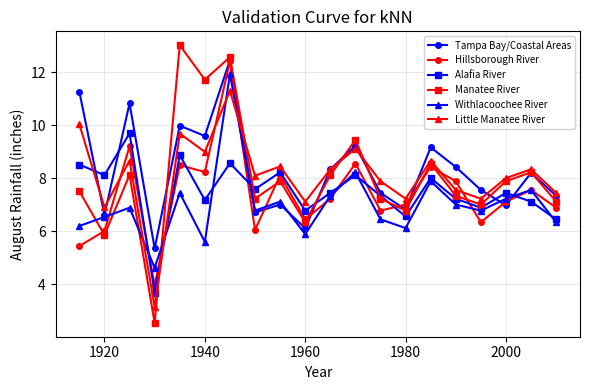

True or false: Tampa Bay/Coastal Areas has more than 0 interior local peaks.

True